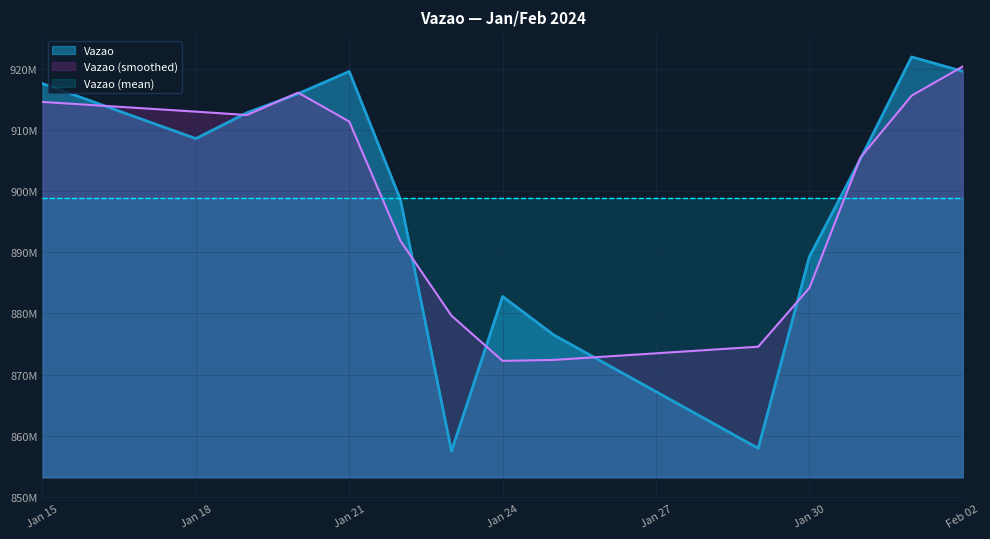

What are all the series names shown in the legend?

Vazao, Vazao (smoothed), Vazao (mean)